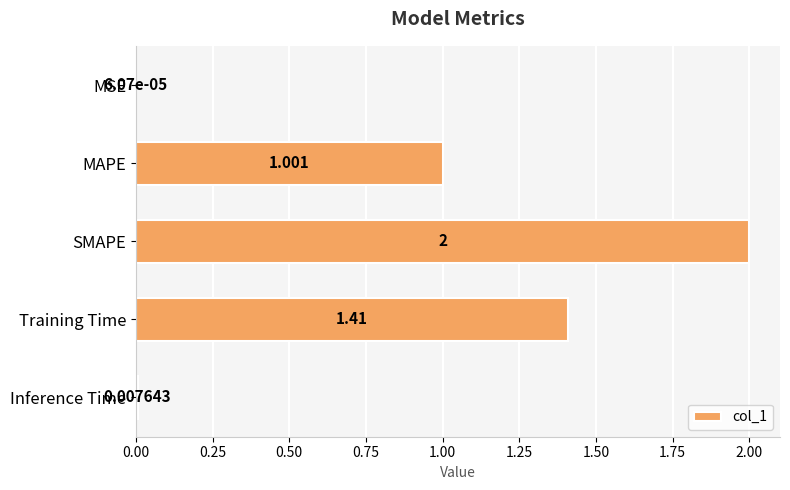

Which has a higher value, Training Time or SMAPE?

SMAPE